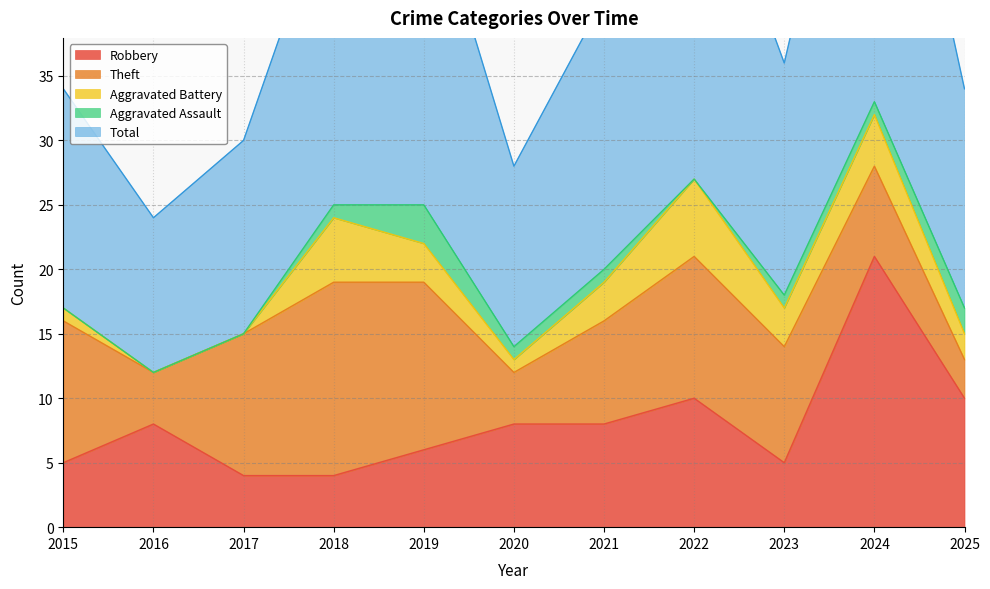

Is the value of Theft at 2021 greater than the value of Aggravated Battery at 2021?

Yes